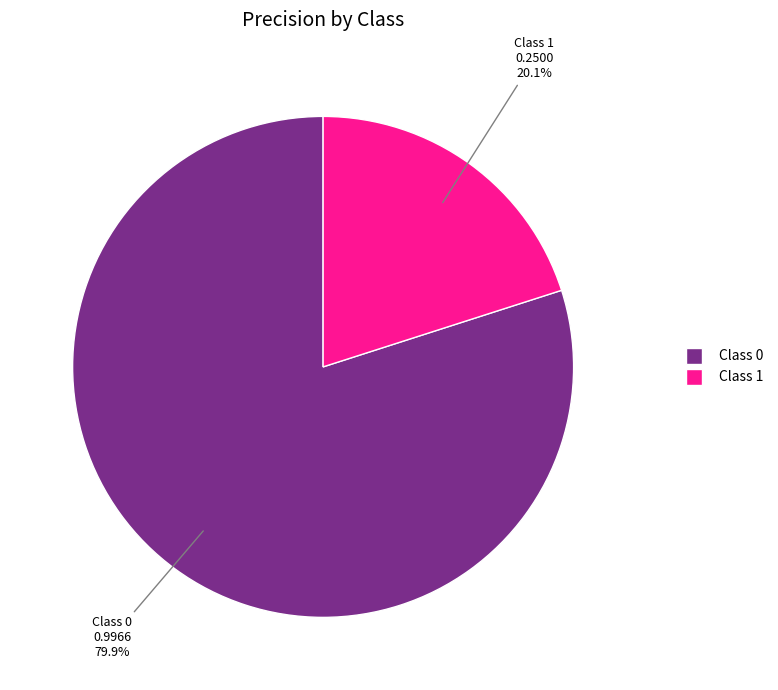

Count the number of slices in the pie.

2